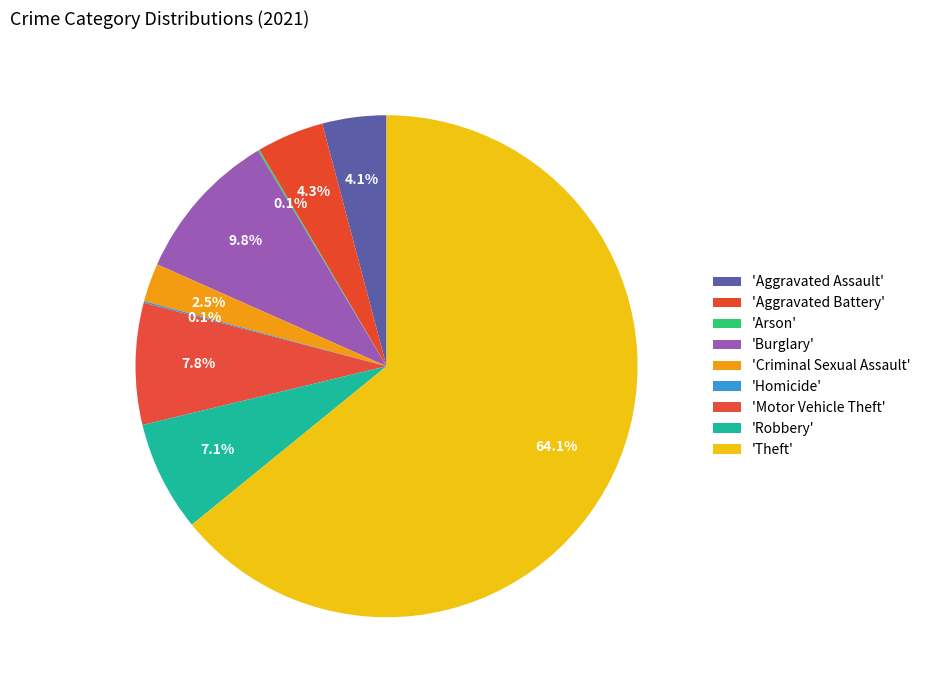

Which category accounts for the majority?

Theft